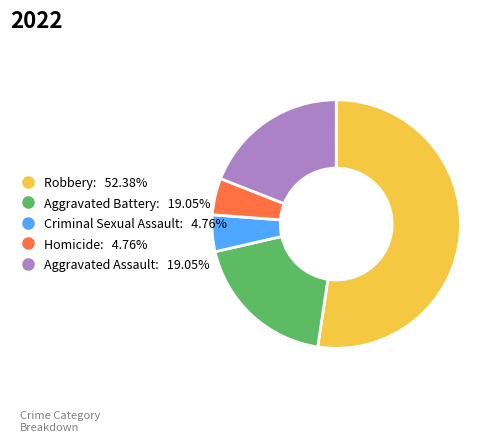

What is the largest slice in the pie chart?

Robbery